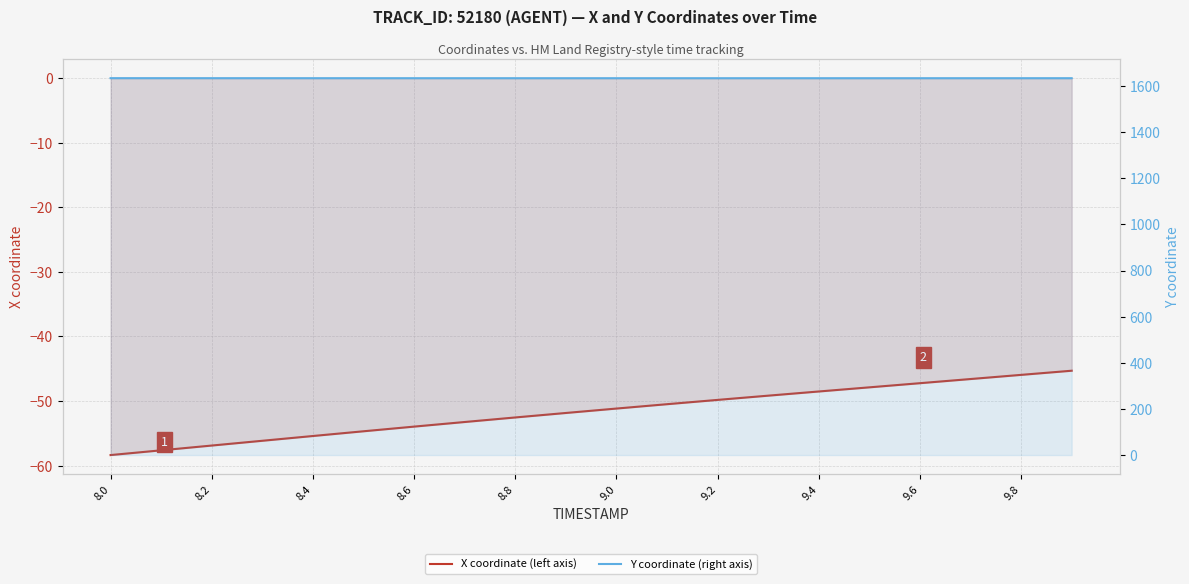

What is the average value of the X coordinate (left axis) series?

-51.7